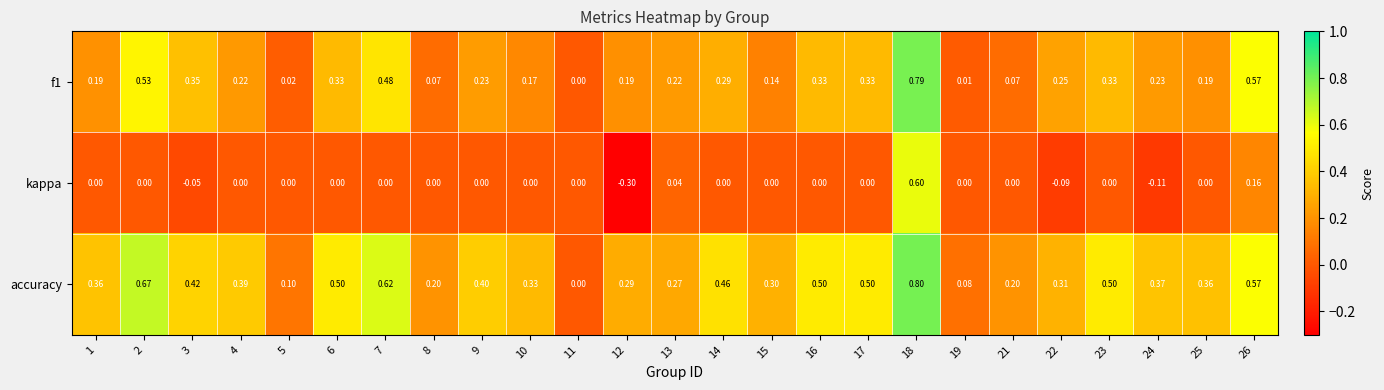

Is the value of accuracy at 1 greater than the value of f1 at 19?

Yes